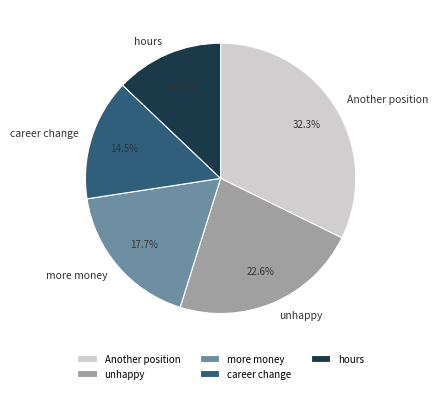

How much of the chart is everything except hours?

87.1%